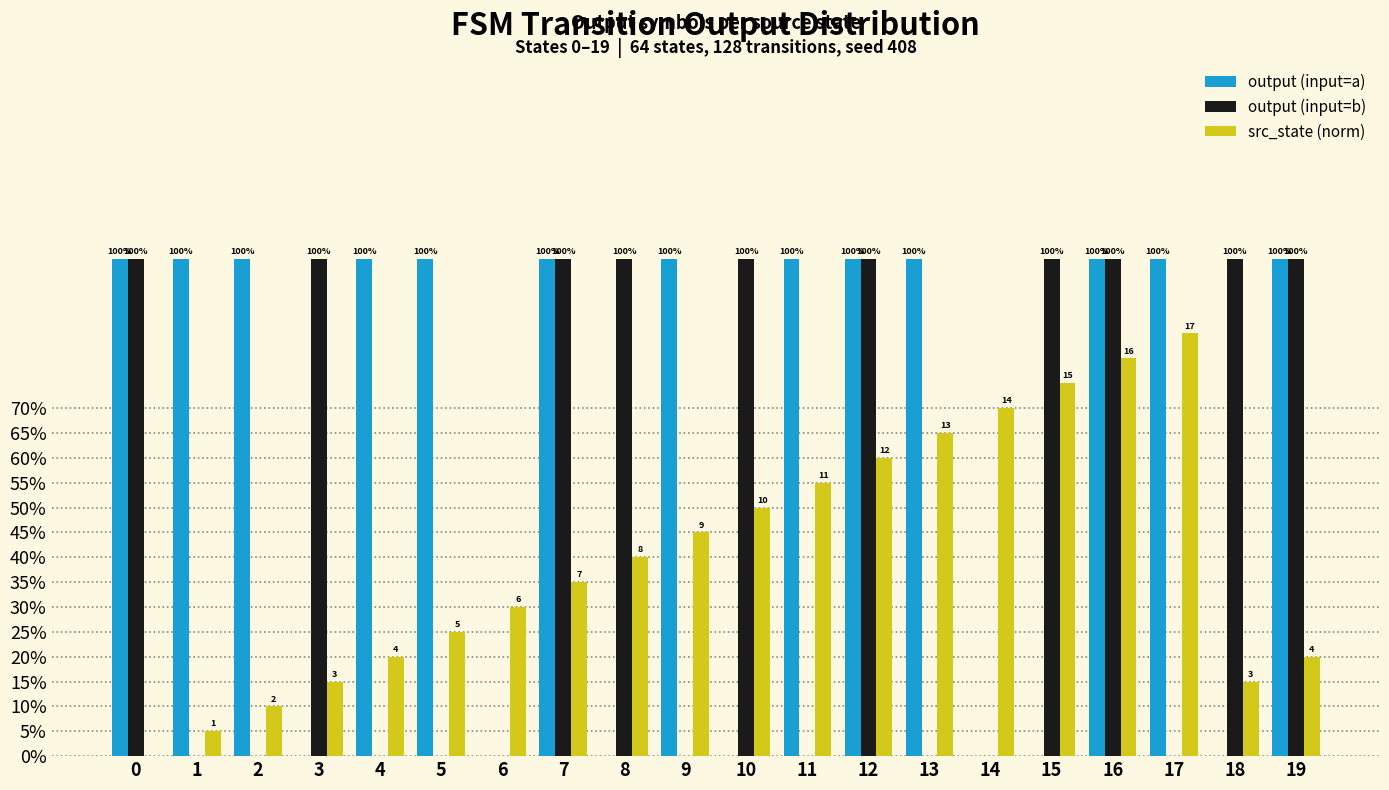

Is it true that src_state (norm) equals 0.9 at 11?

False